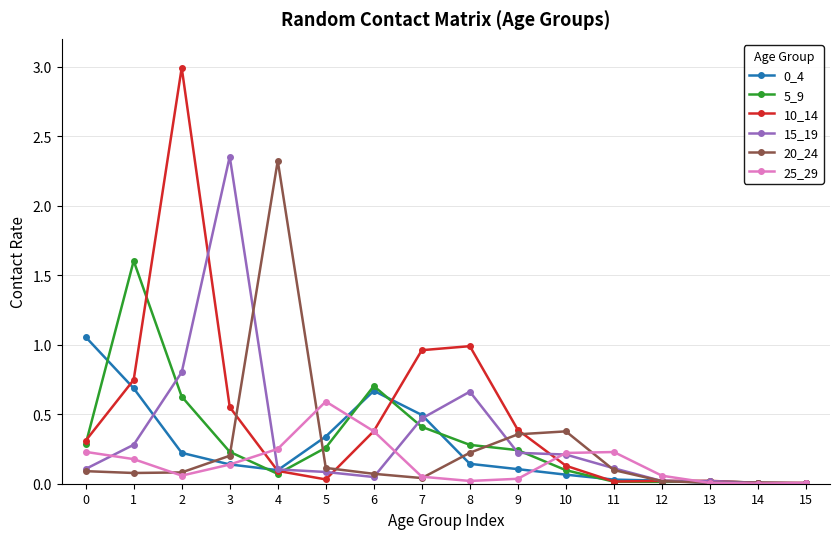

Between 0 and 1, which series saw the biggest shift?

5_9